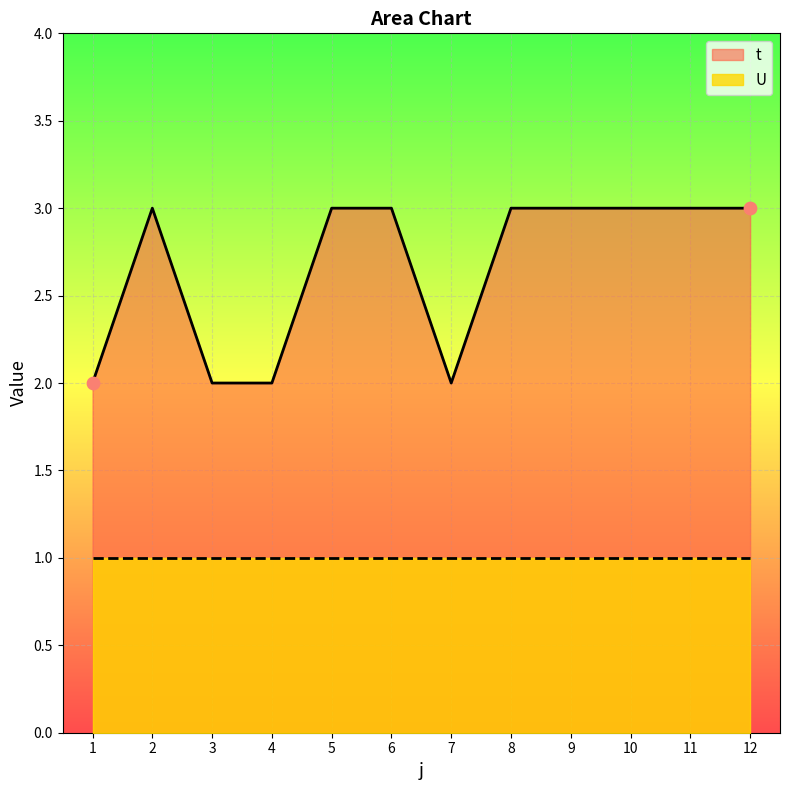

What is the change in value from 4 to 10?

+1